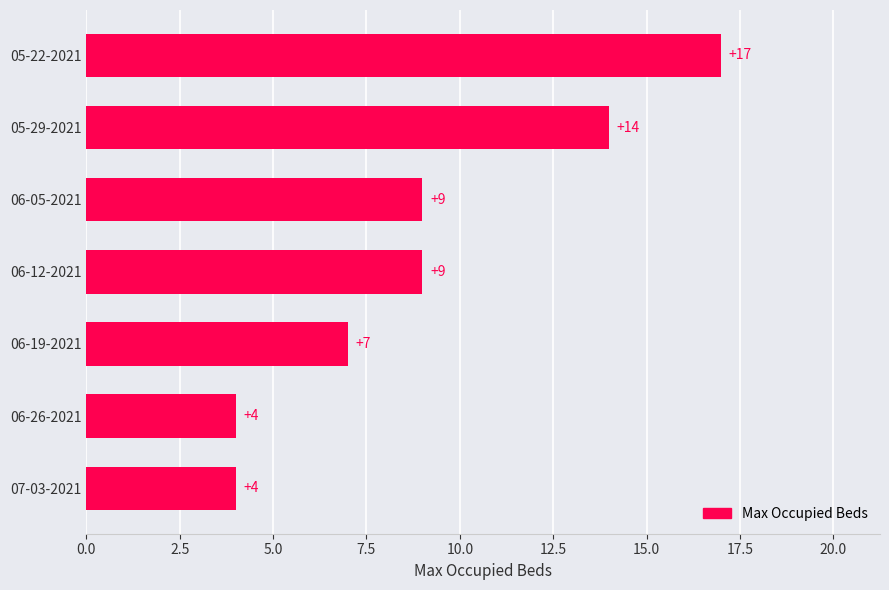

How many values are below 9?

3